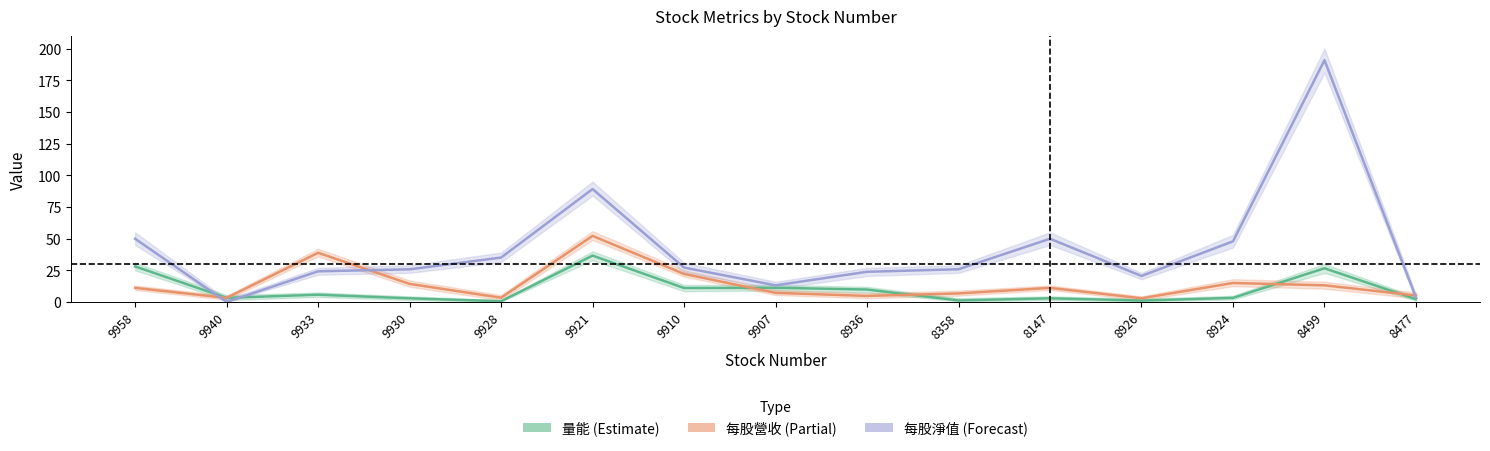

At which category does 量能 (Estimate) reach its first local peak?

9933